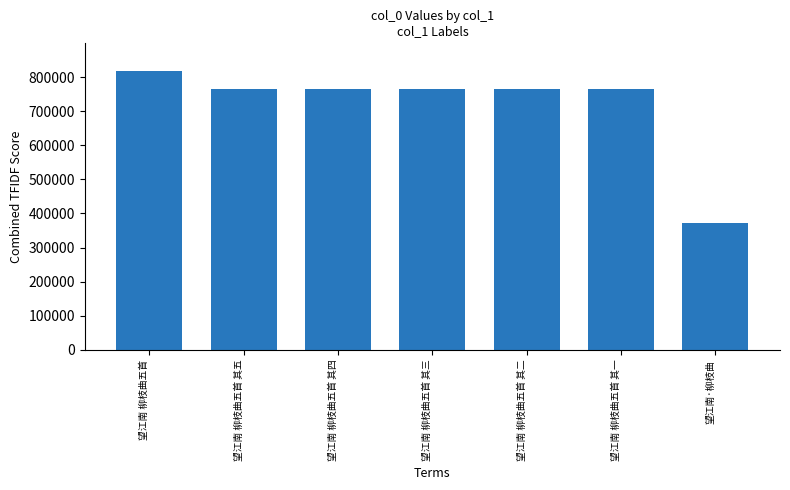

The value at 望江南 柳枝曲五首 其二 is 765957. True or false?

True